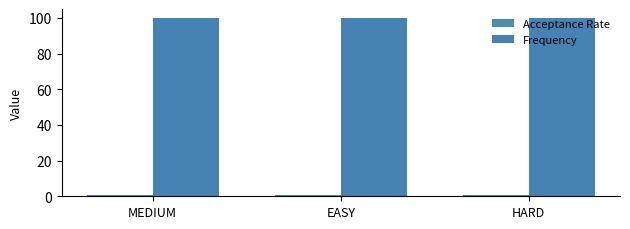

How many categories are shown in the chart?

3